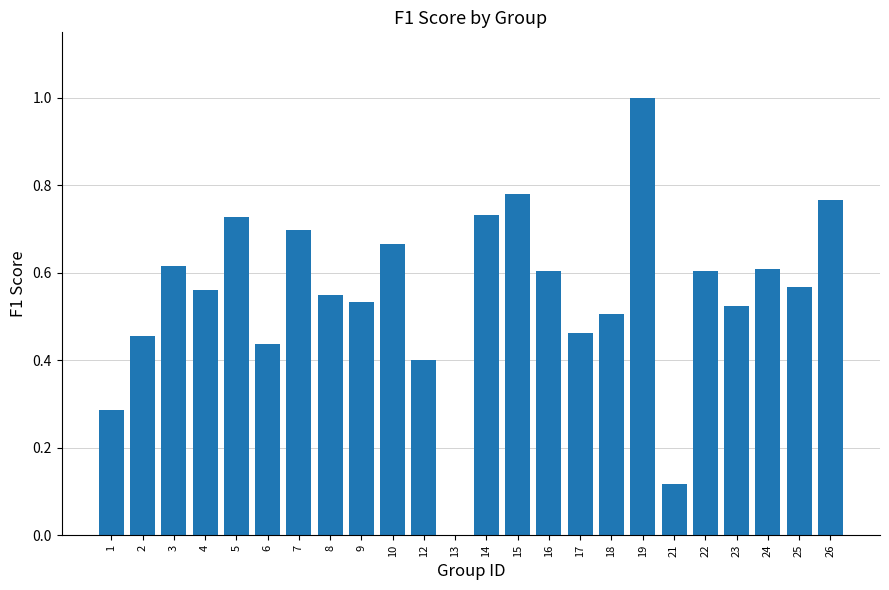

What is the sum of the values at 12 and 7?

1.1